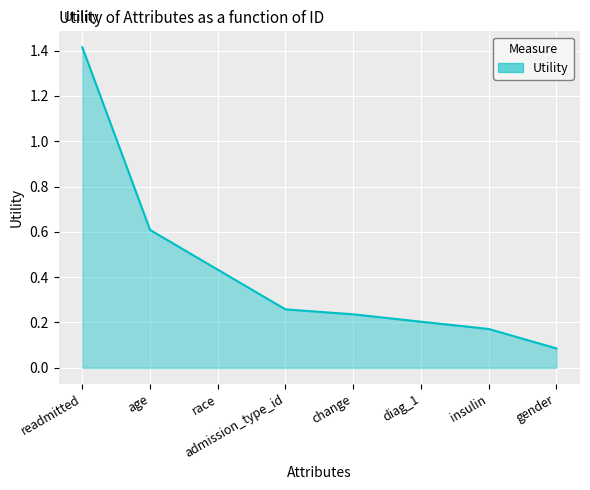

Does the chart have visible grid lines?

Yes